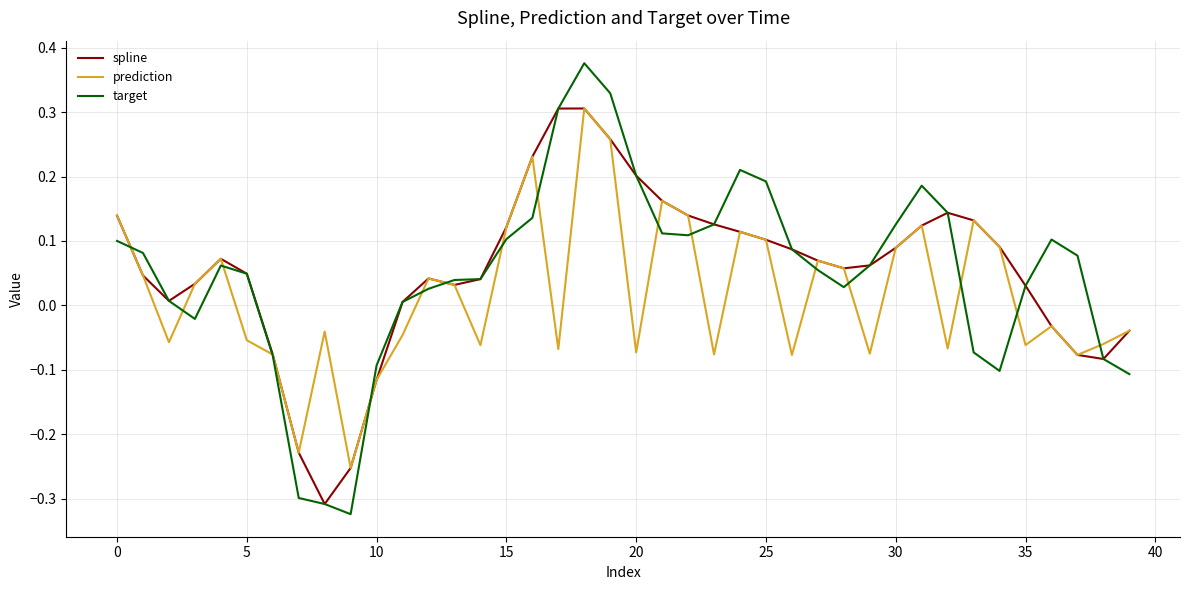

Which series has the largest range (max minus min)?

target